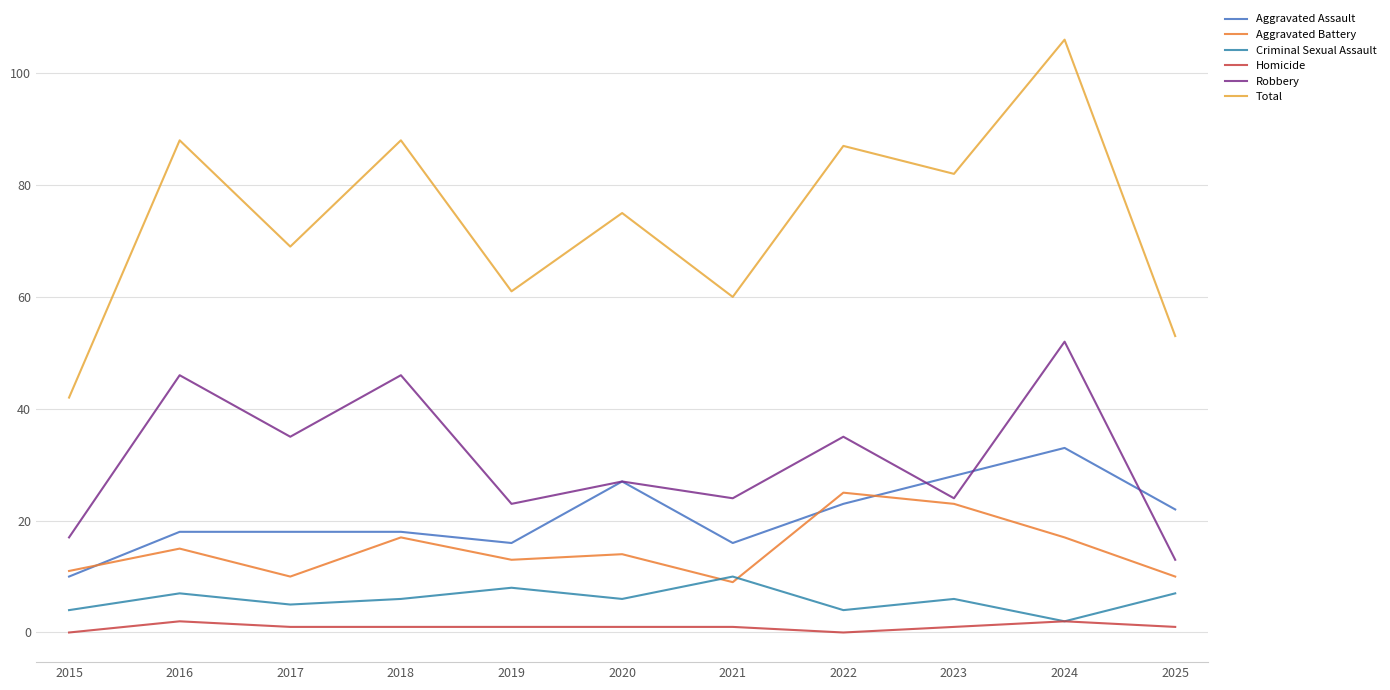

True or false: Criminal Sexual Assault has more than 2 points higher than both neighbors.

True